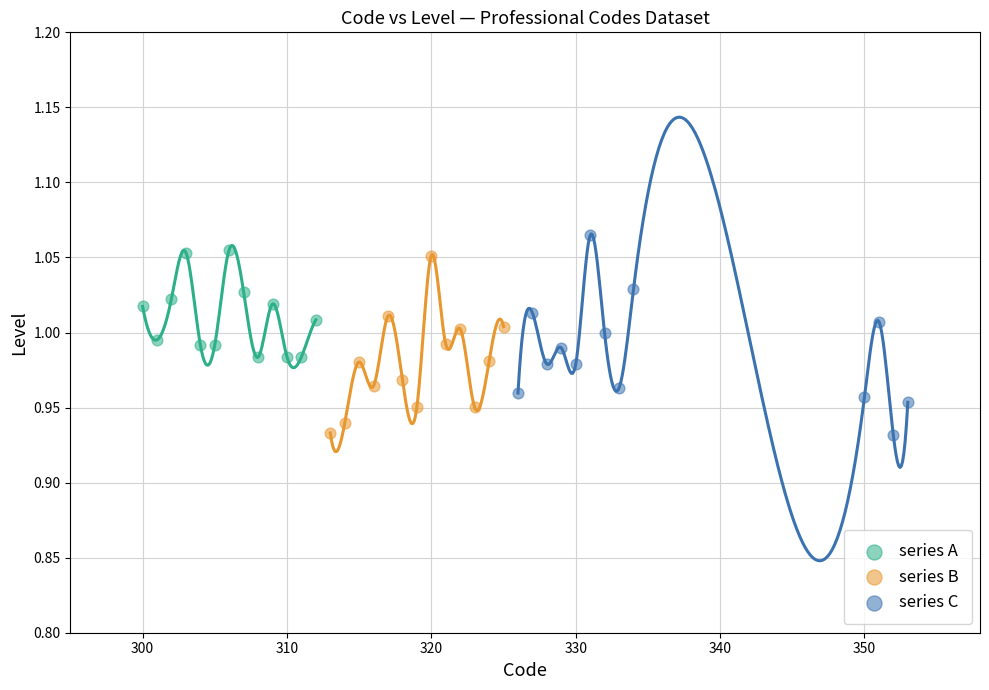

What are all the series names shown in the legend?

series A, series B, series C